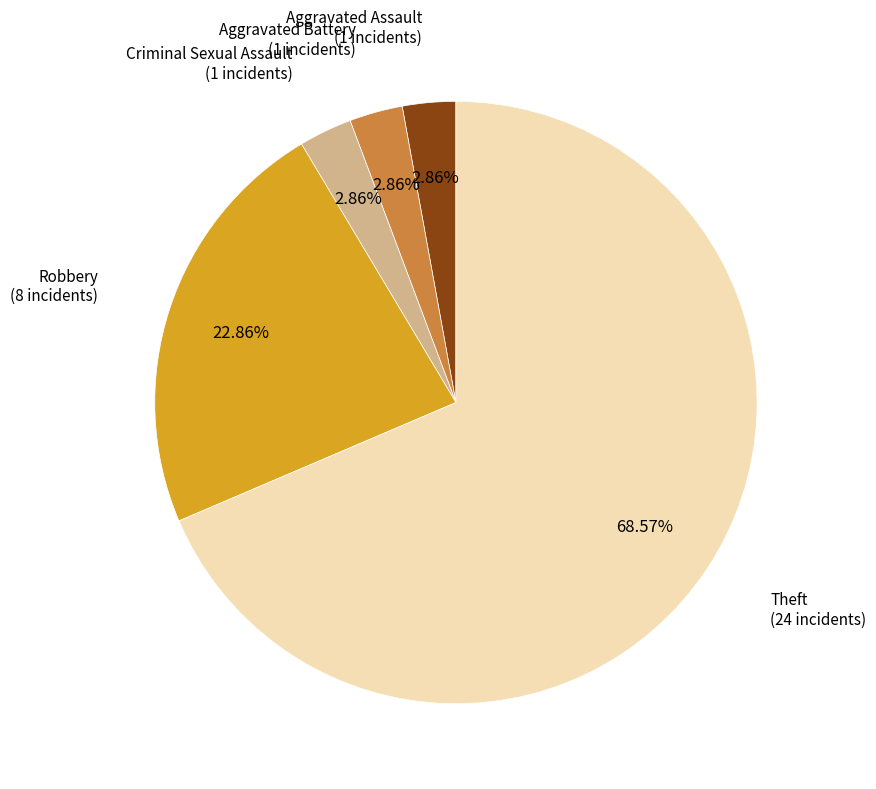

To the nearest percent, what is the difference between the largest and smallest slice percentages?

66%